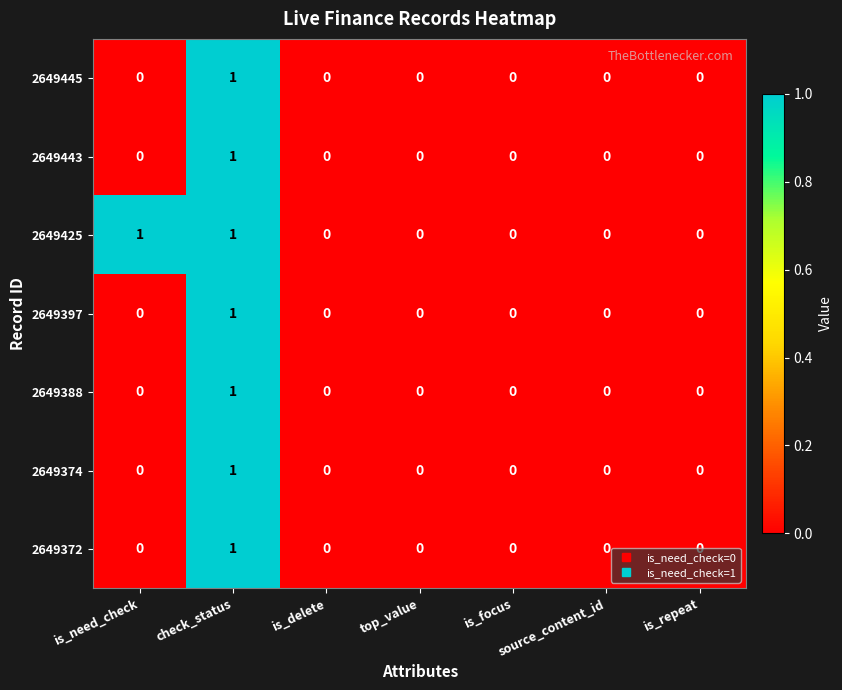

The value of 2649374 at is_focus is 1. True or false?

False